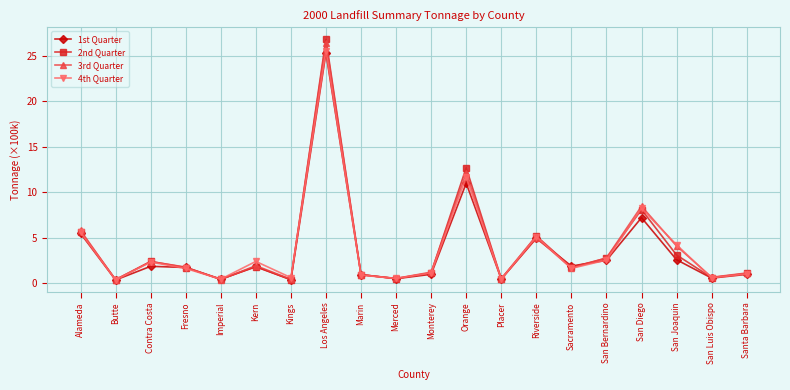

What is the minimum value shown in the chart?

0.4